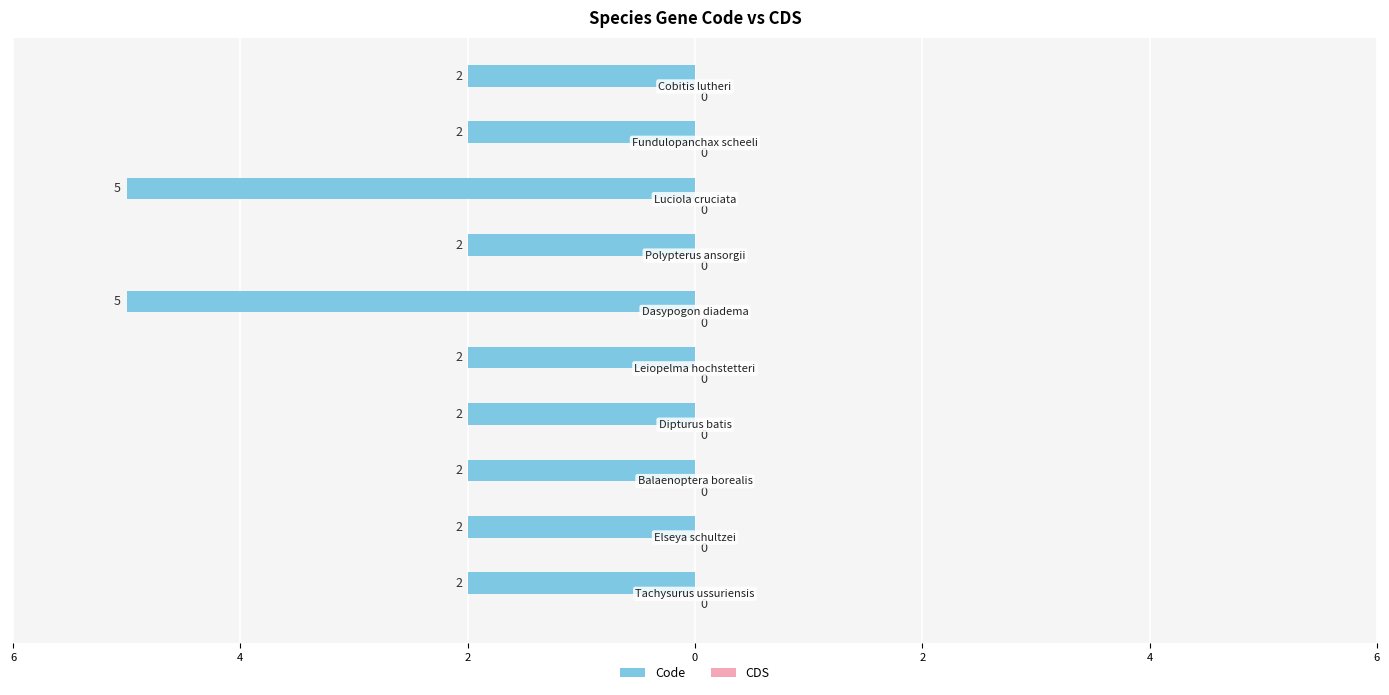

Does the chart contain any negative values?

Yes